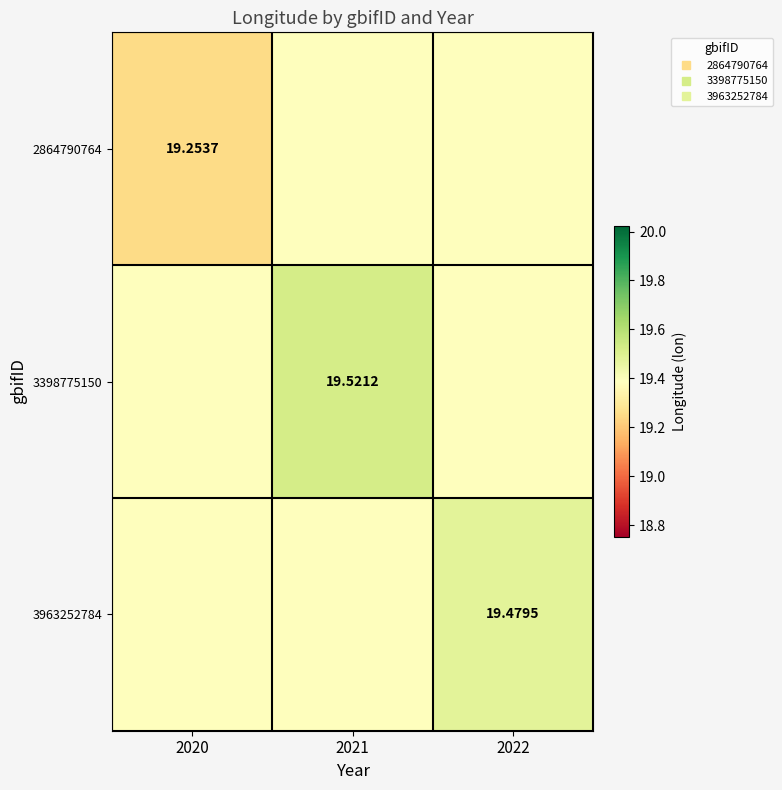

What is the approximate value of 3963252784 at 2020?

19.4